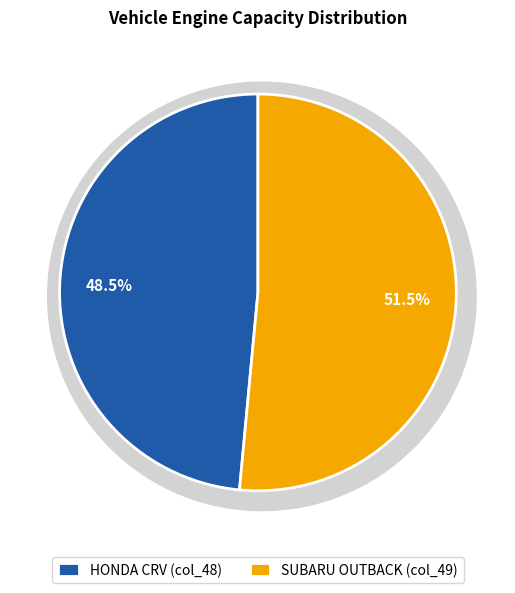

How much of the chart is everything except 49?

48.5%